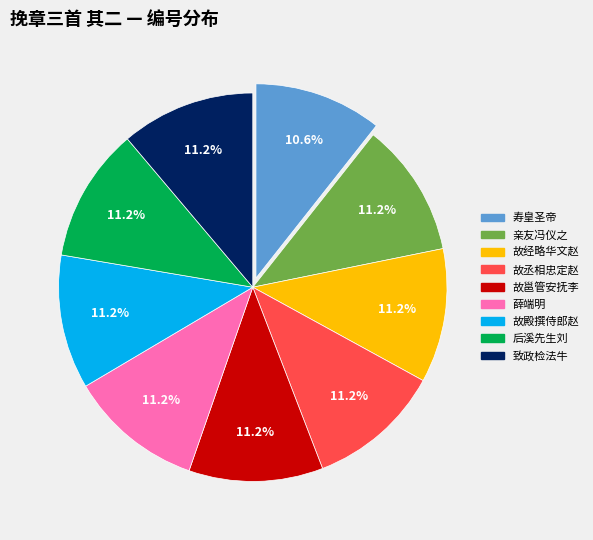

Is there a majority slice in this chart?

No